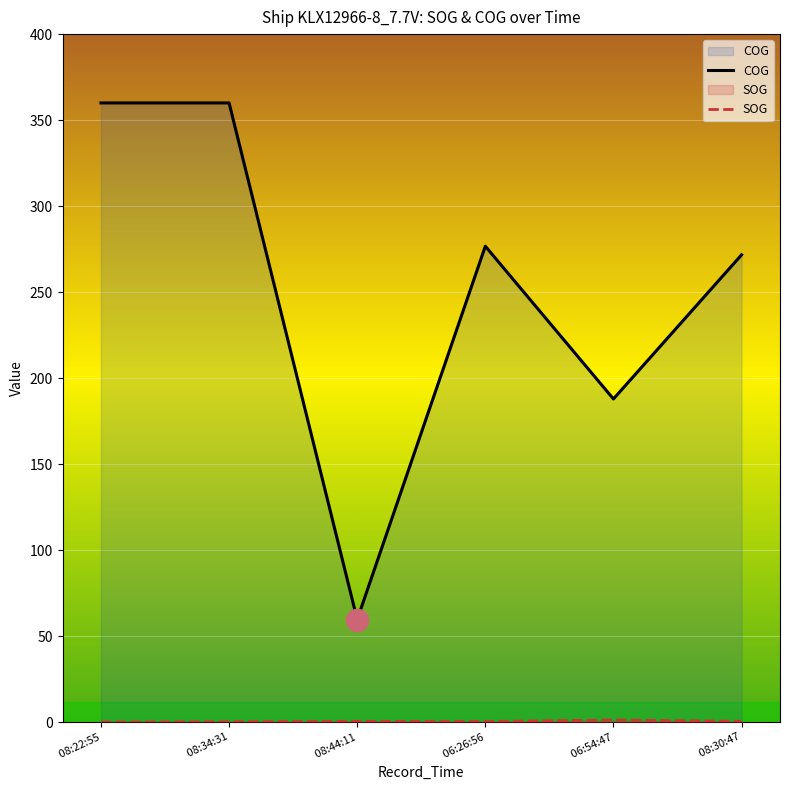

At how many categories does at least one series exceed 305?

2